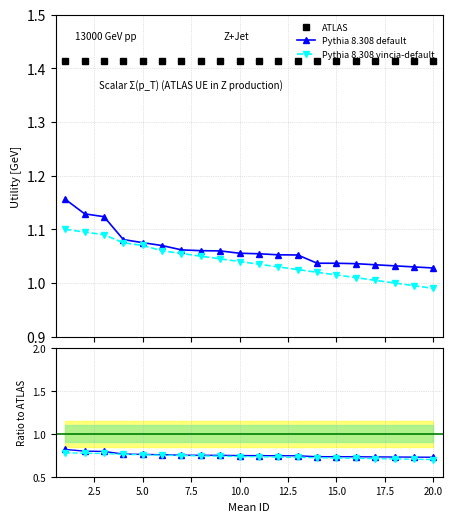

How many lines are shown in the chart?

3